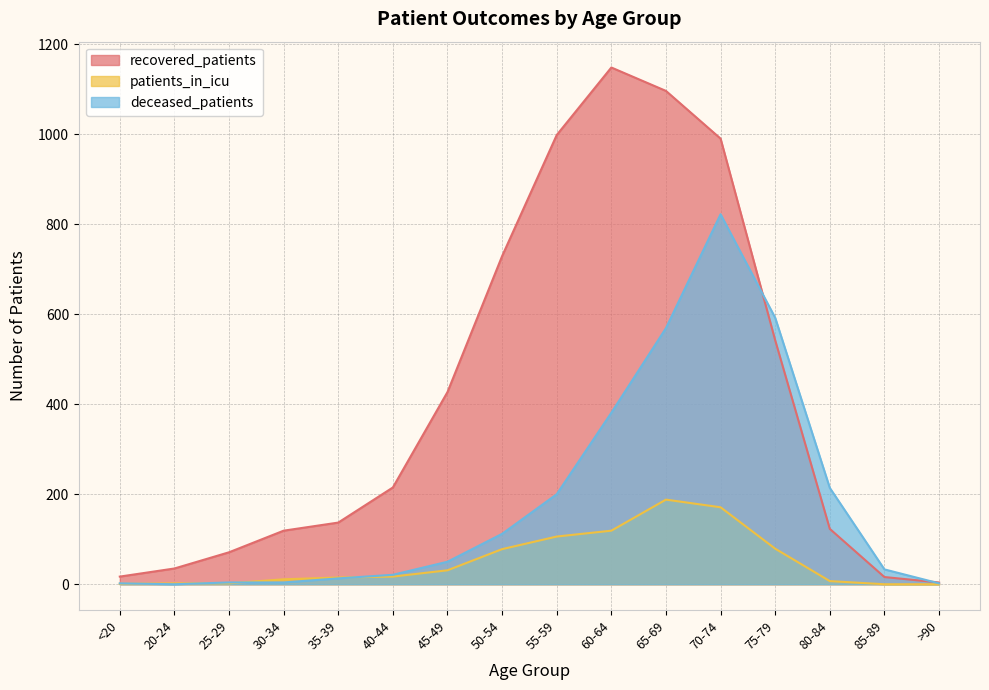

At how many categories does at least one series exceed 166?

9